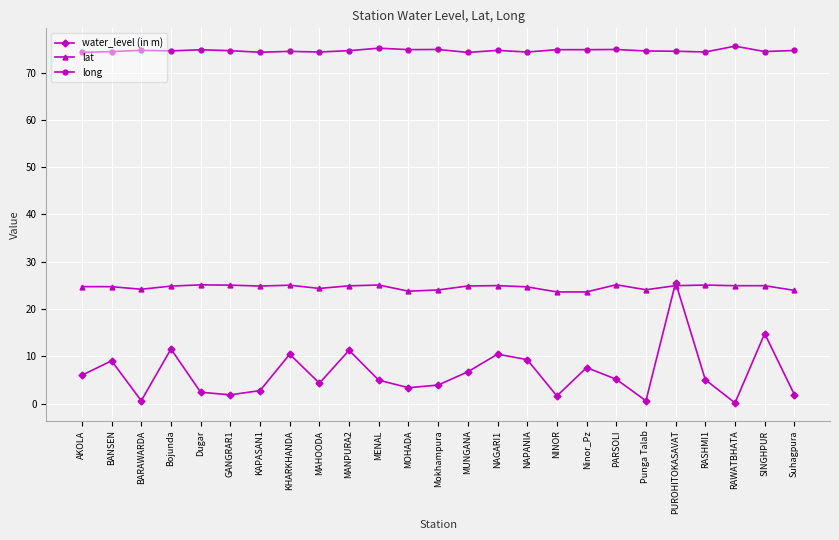

True or false: long has more than 1 points higher than both neighbors.

True